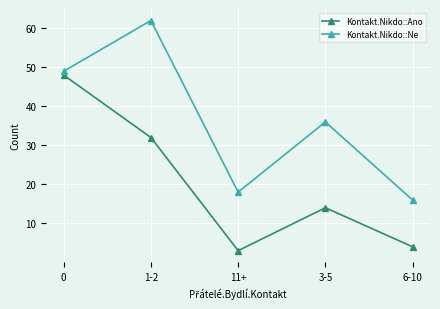

Reading right to left, what are all the values shown in this chart?

Kontakt.Nikdo::Ano: 6-10=4	3-5=14	11+=3	1-2=32	0=48
Kontakt.Nikdo::Ne: 6-10=16	3-5=36	11+=18	1-2=62	0=49